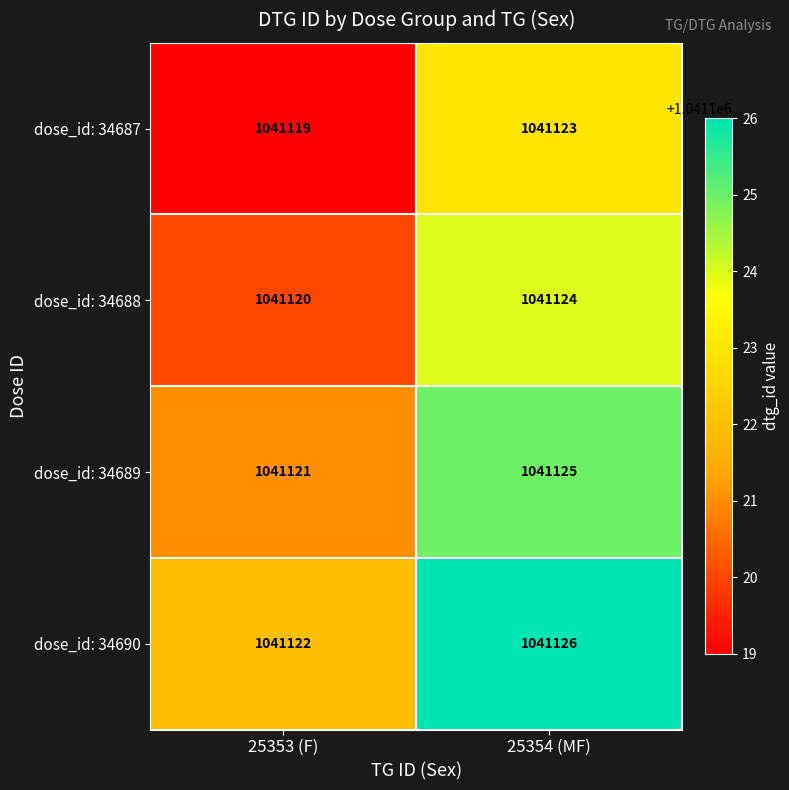

The dose_id: 34688 series shows 1041120 at 25353 (F). True or false?

True